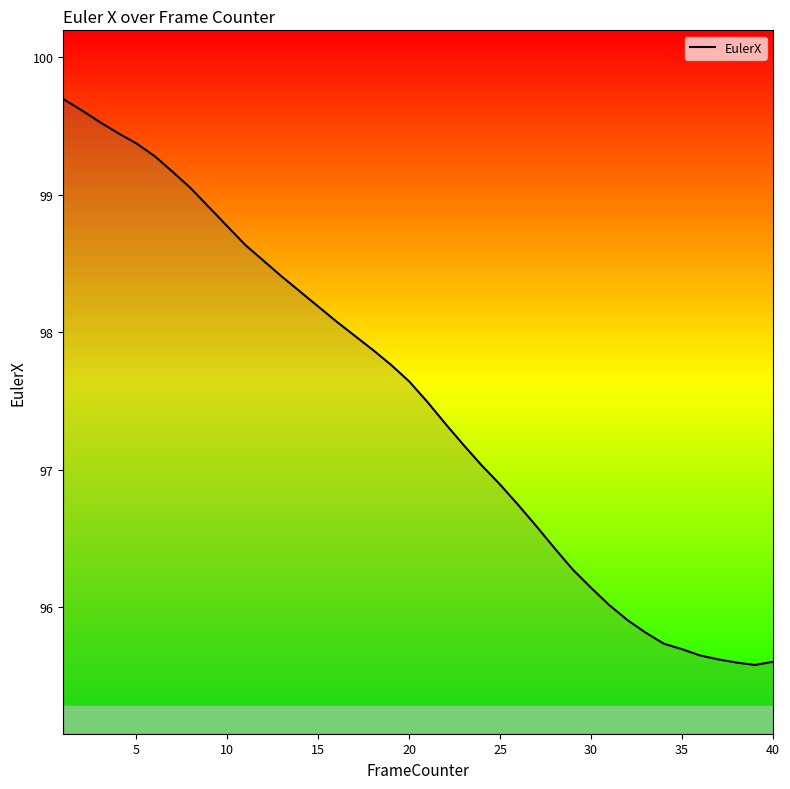

What is the greatest value displayed?

99.7